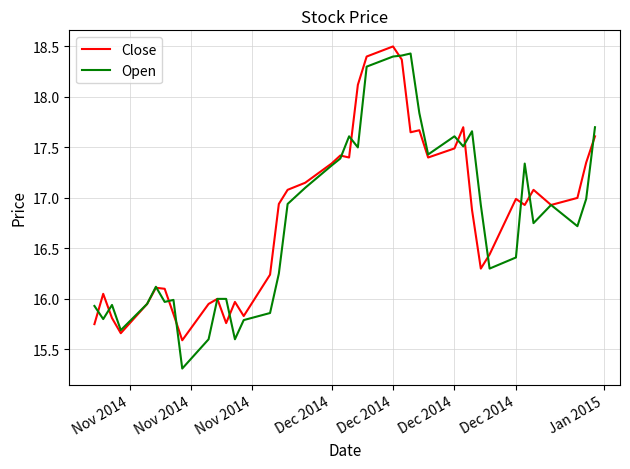

What is the highest value of the Close series?

18.5